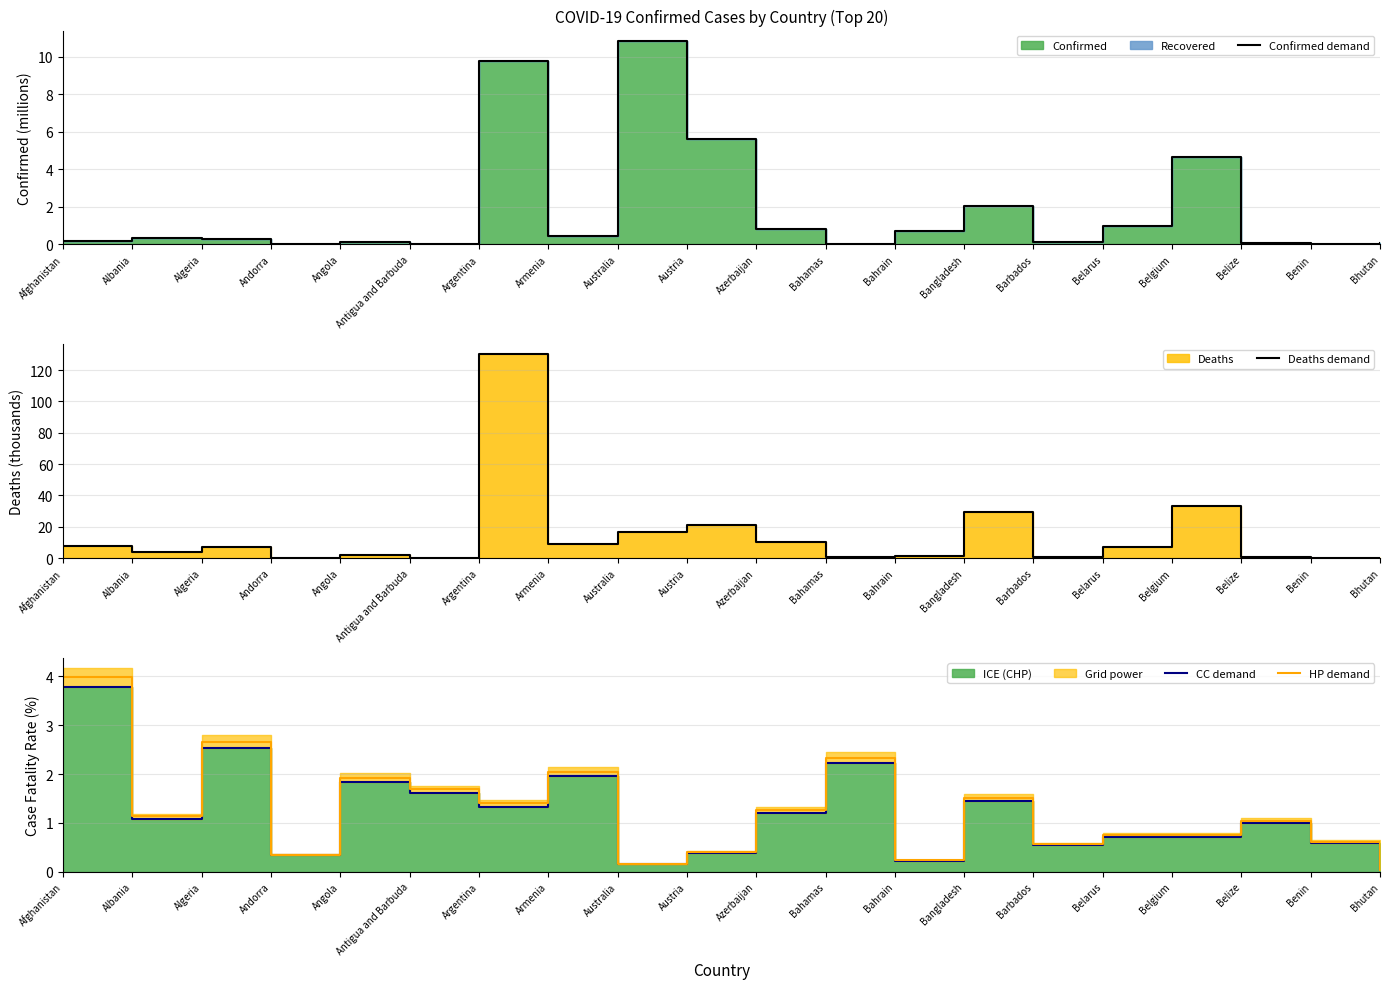

How many values in the CC demand series exceed 1?

10